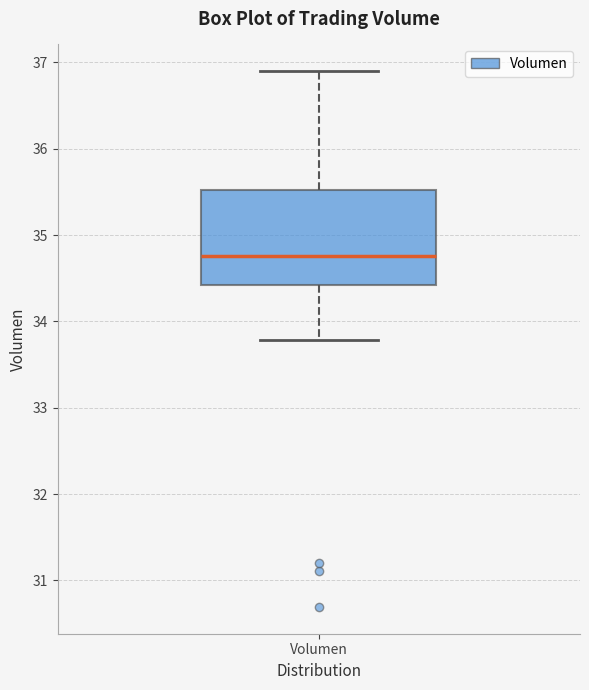

Read this box plot against the y-axis: the position of the median line, the range covered by the box, and the ends of both whiskers. The values are not printed on the chart, so give them approximately, as read against the axis.

median 34.8, box 34.4 to 35.5, whiskers 33.8 to 36.9